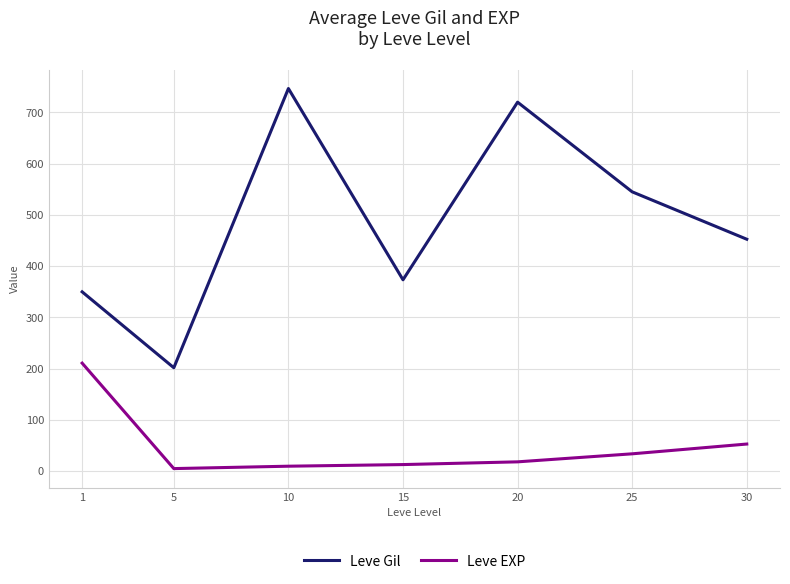

What is the sum of all Leve Gil values?

3389.0